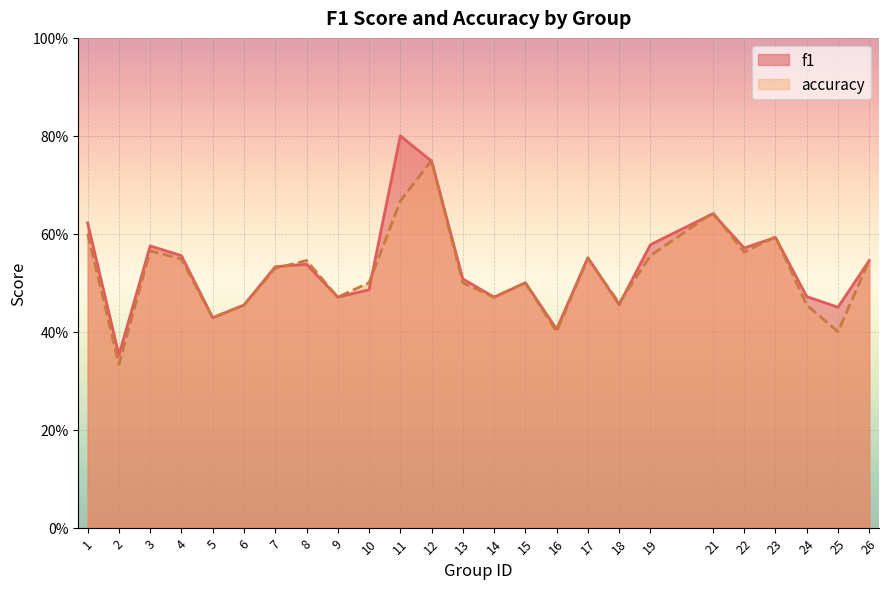

At how many categories does at least one series exceed 0?

25